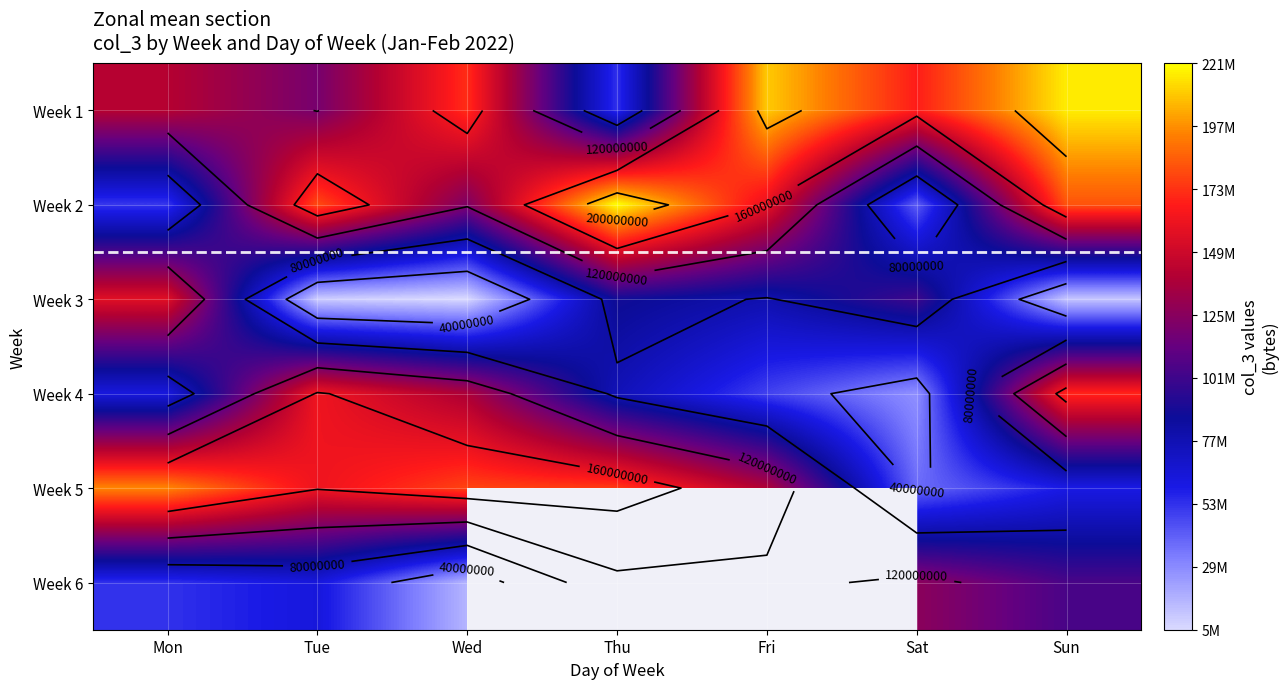

At which category does the chart reach its minimum across all series?

Wed